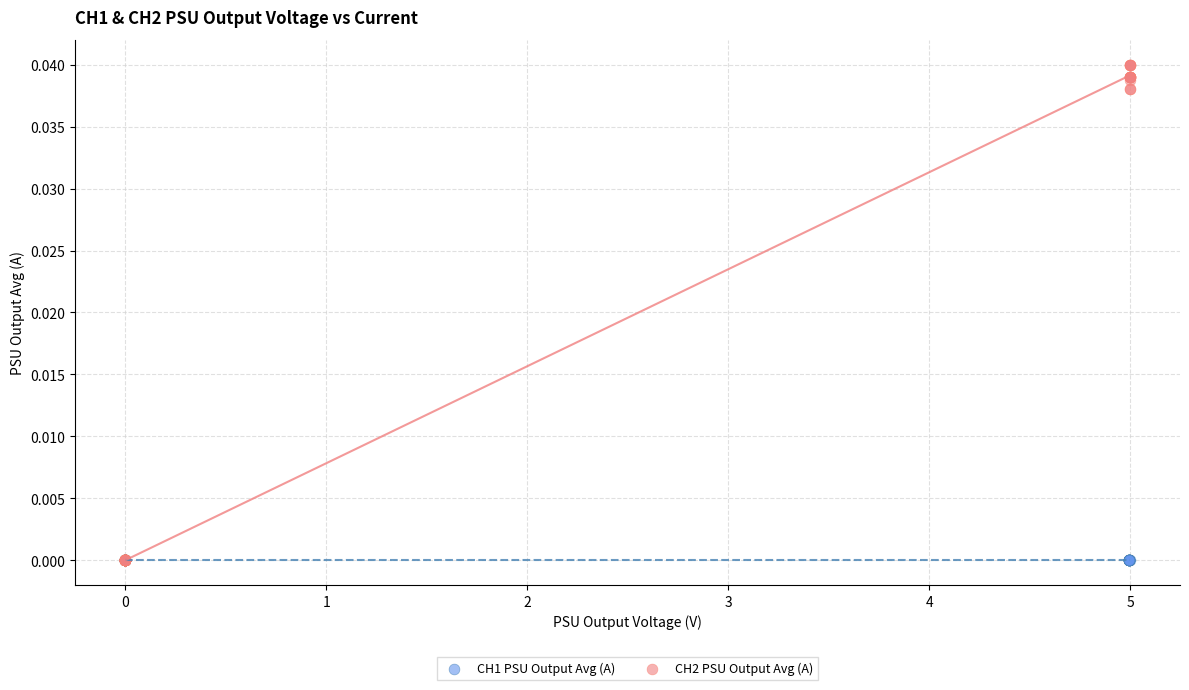

Which series reaches the maximum Y coordinate?

CH2 PSU Output Avg (A)